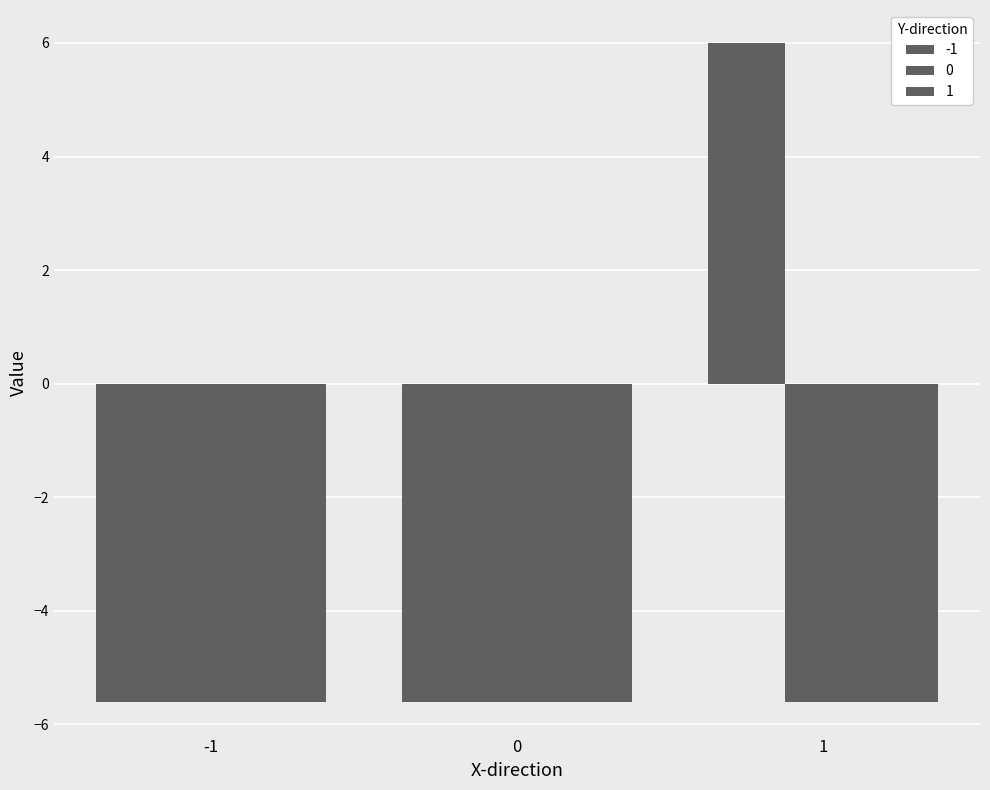

How many bars are there in each group?

3